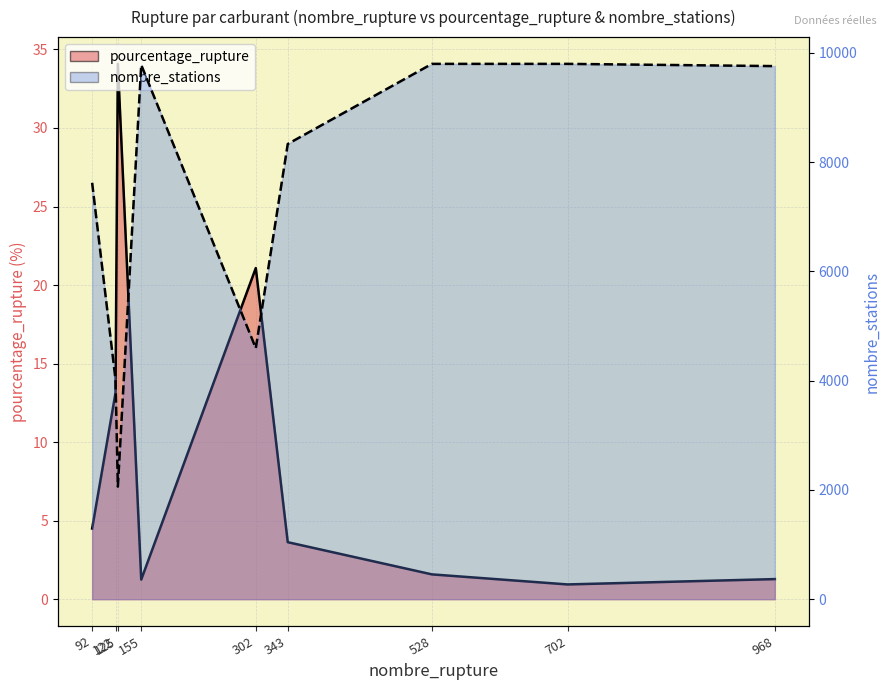

What is the greatest value displayed?

9796.0